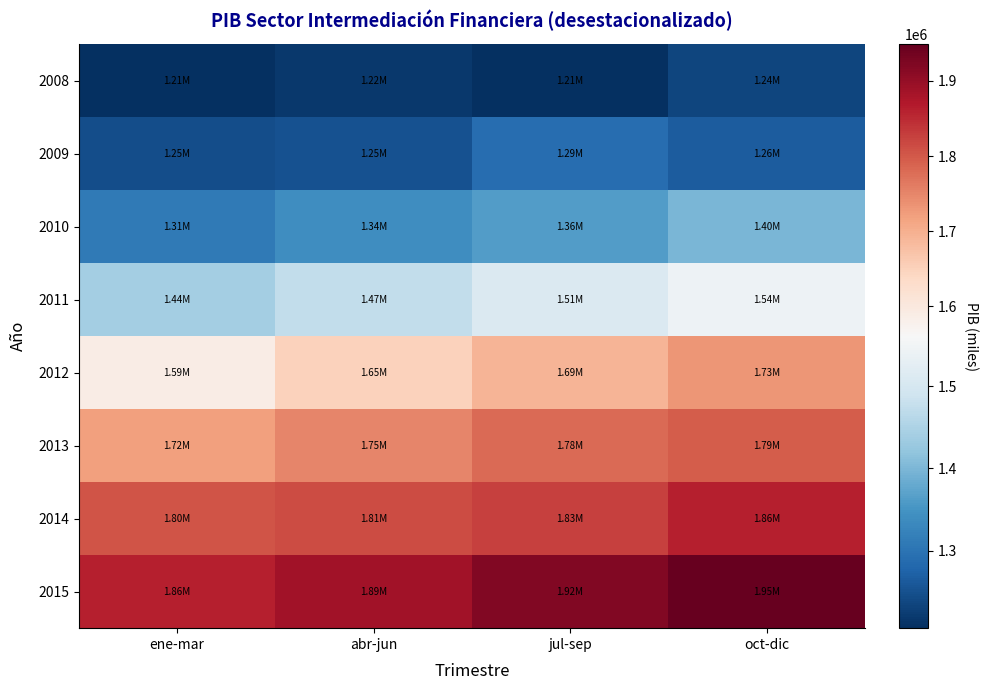

What is the total value across all series at jul-sep?

12593848